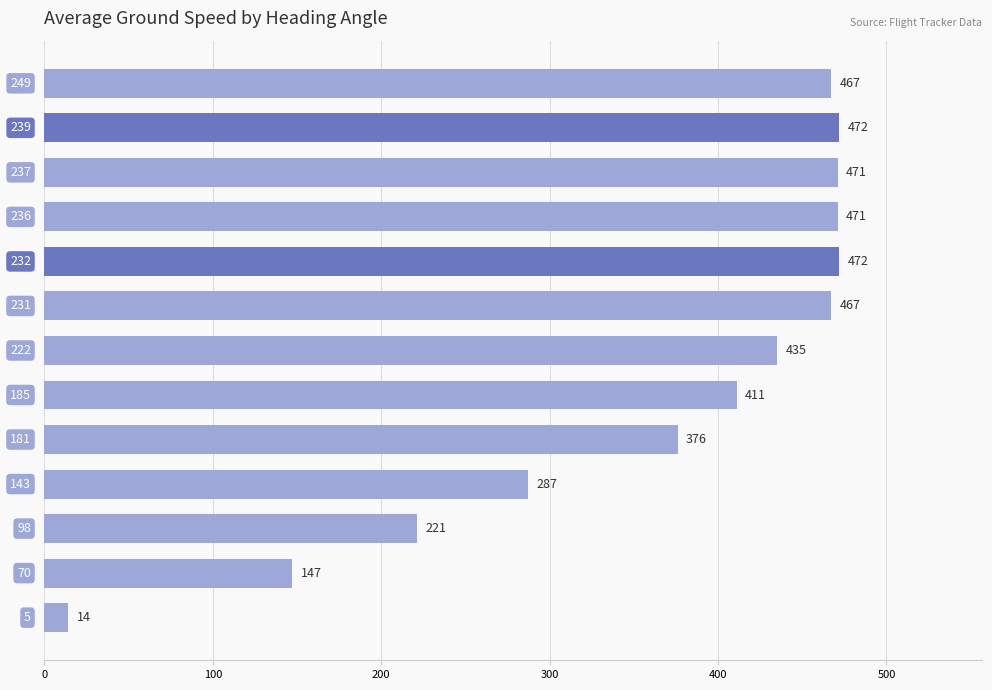

What is the difference between the maximum and minimum values?

458